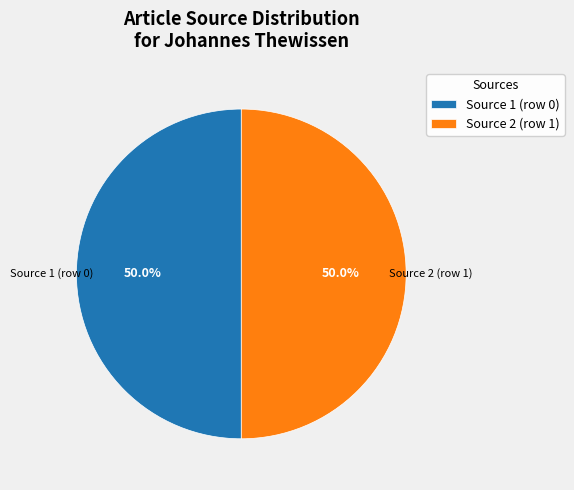

Approximately how many times larger is the value at Source 1 (row 0) compared to Source 2 (row 1)?

1.0